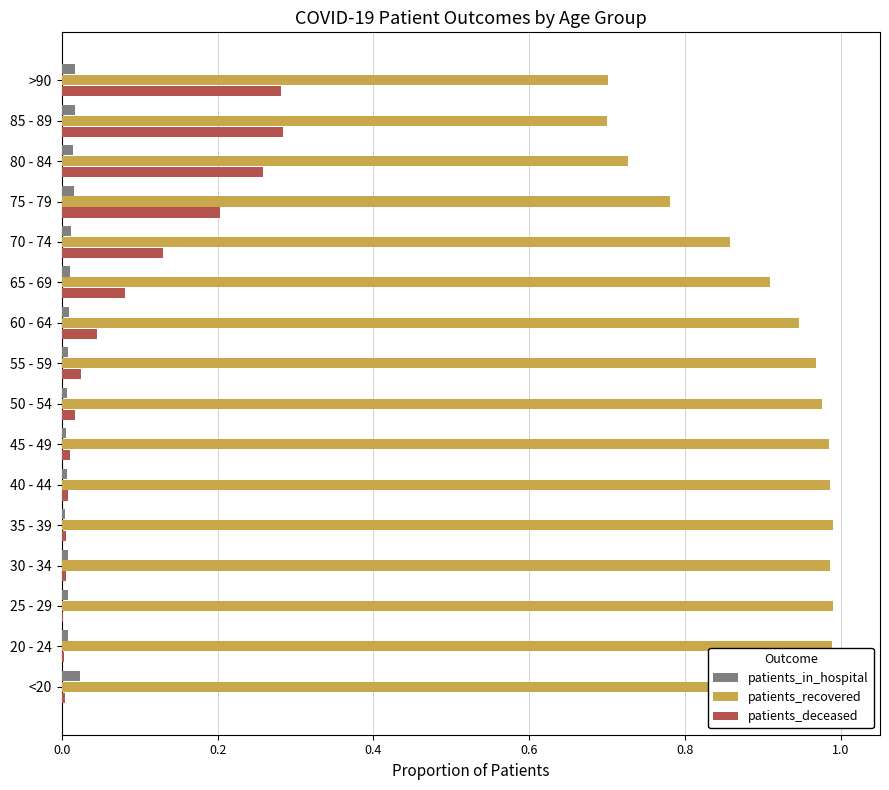

Which series has the largest total across all categories?

patients_recovered